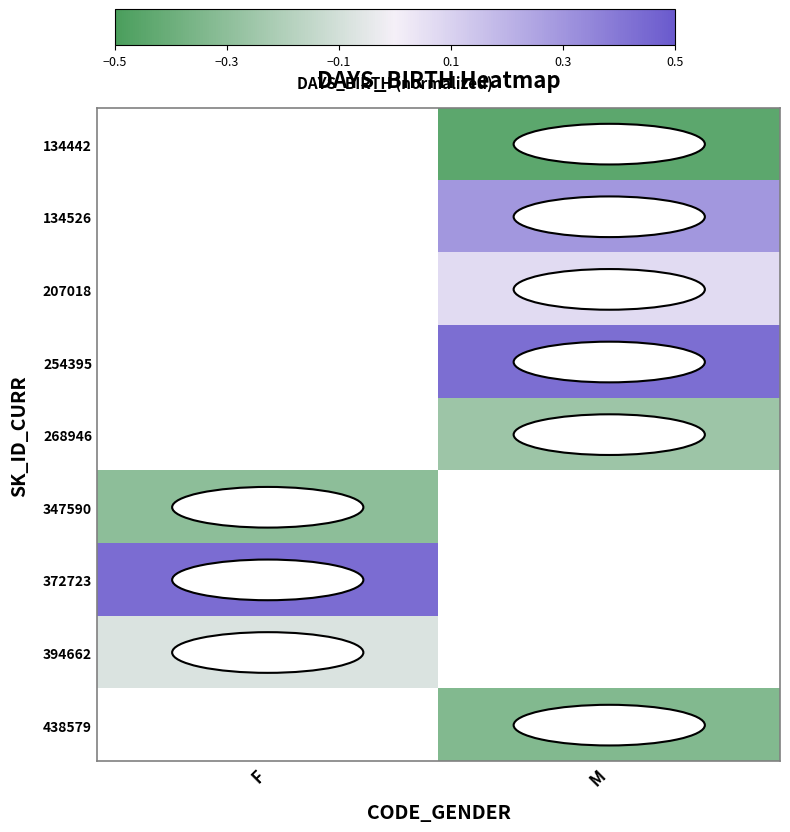

What is the minimum value shown in the chart?

-0.4